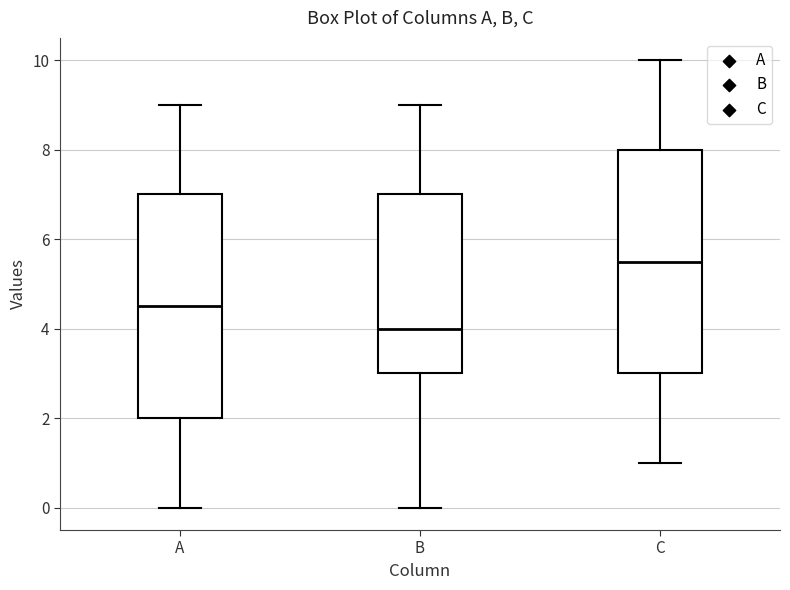

Where does the upper whisker of the box for A end on the y-axis? The values are not printed on the chart, so give them approximately, as read against the axis.

9.0